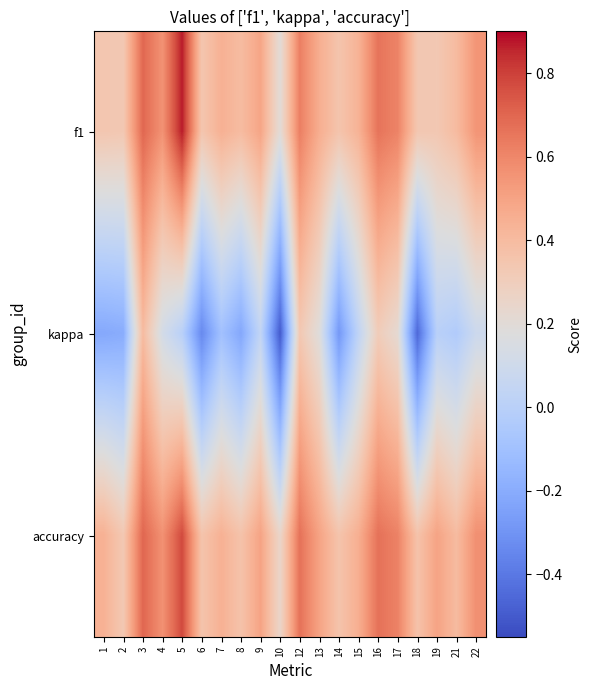

Between 21 and 5, which is larger?

5